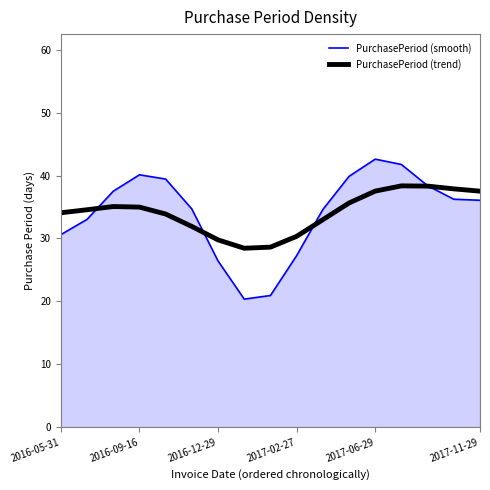

What is the difference between the maximum and second lowest values in the PurchasePeriod (trend) series?

9.7